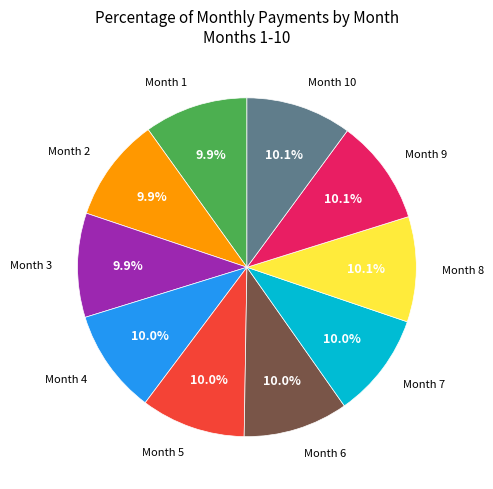

Is there any slice that represents more than half of the pie?

No